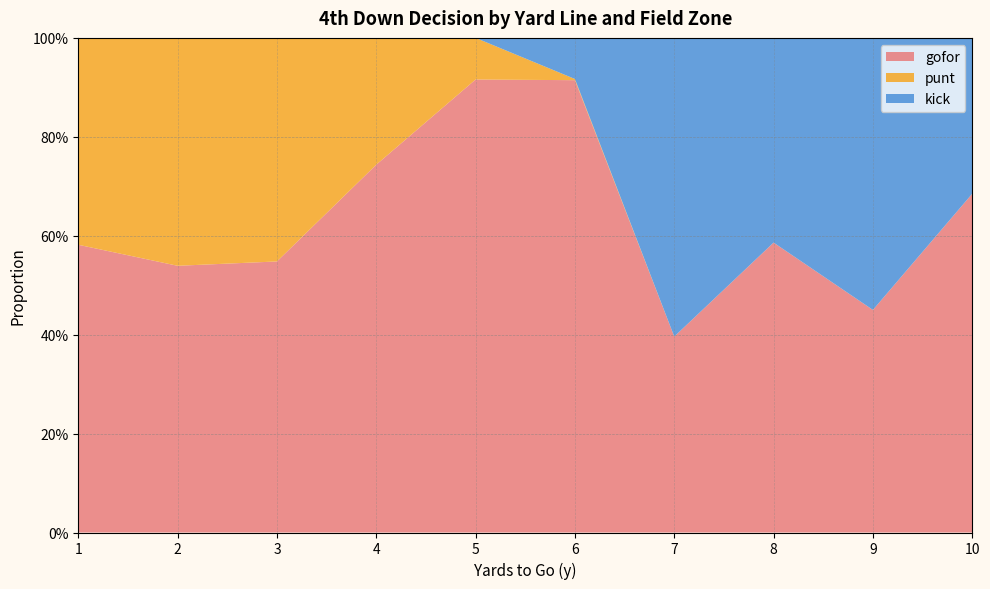

What are all the series names shown in the legend?

gofor, punt, kick